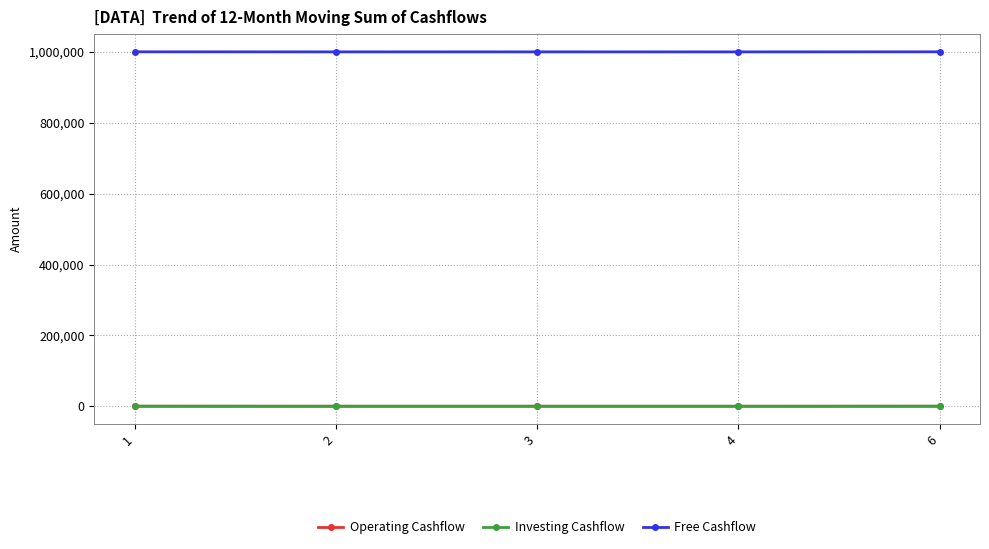

What is the sum of the Investing Cashflow values at 4 and 1?

386.2